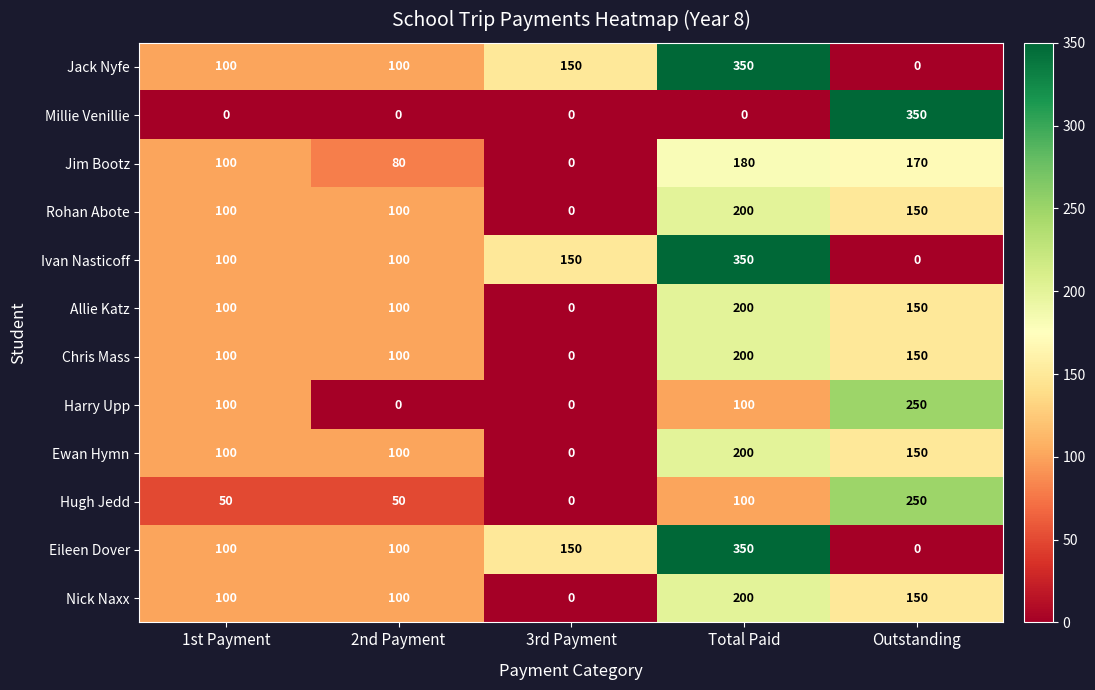

Rank the categories by Harry Upp value from highest to lowest.

Outstanding, 1st Payment, Total Paid, 2nd Payment, 3rd Payment